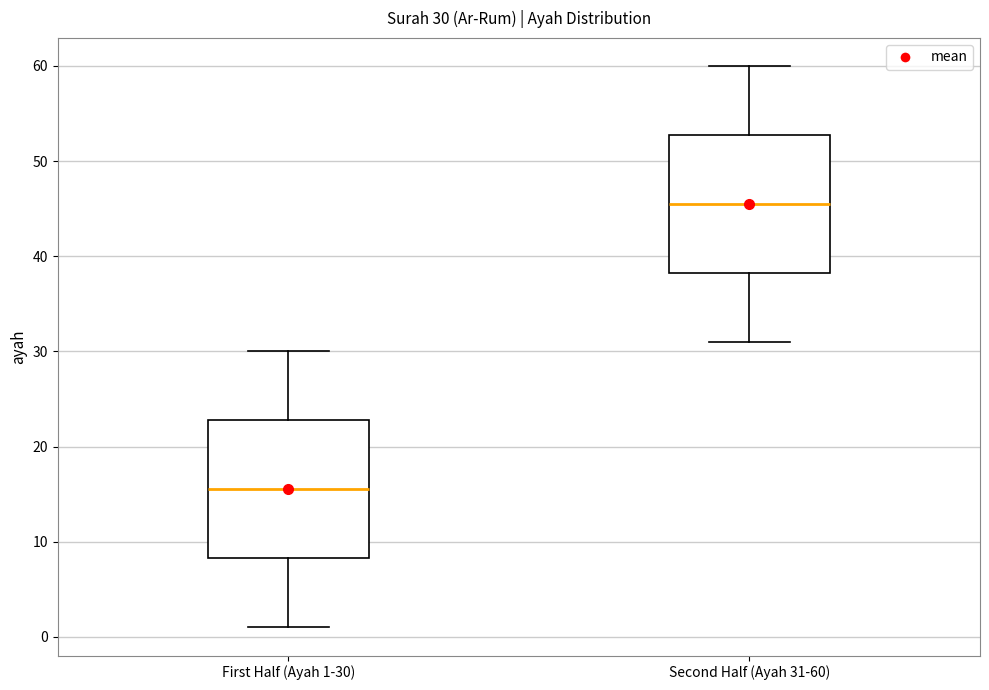

Which box's median line is the lowest?

First Half (Ayah 1-30)